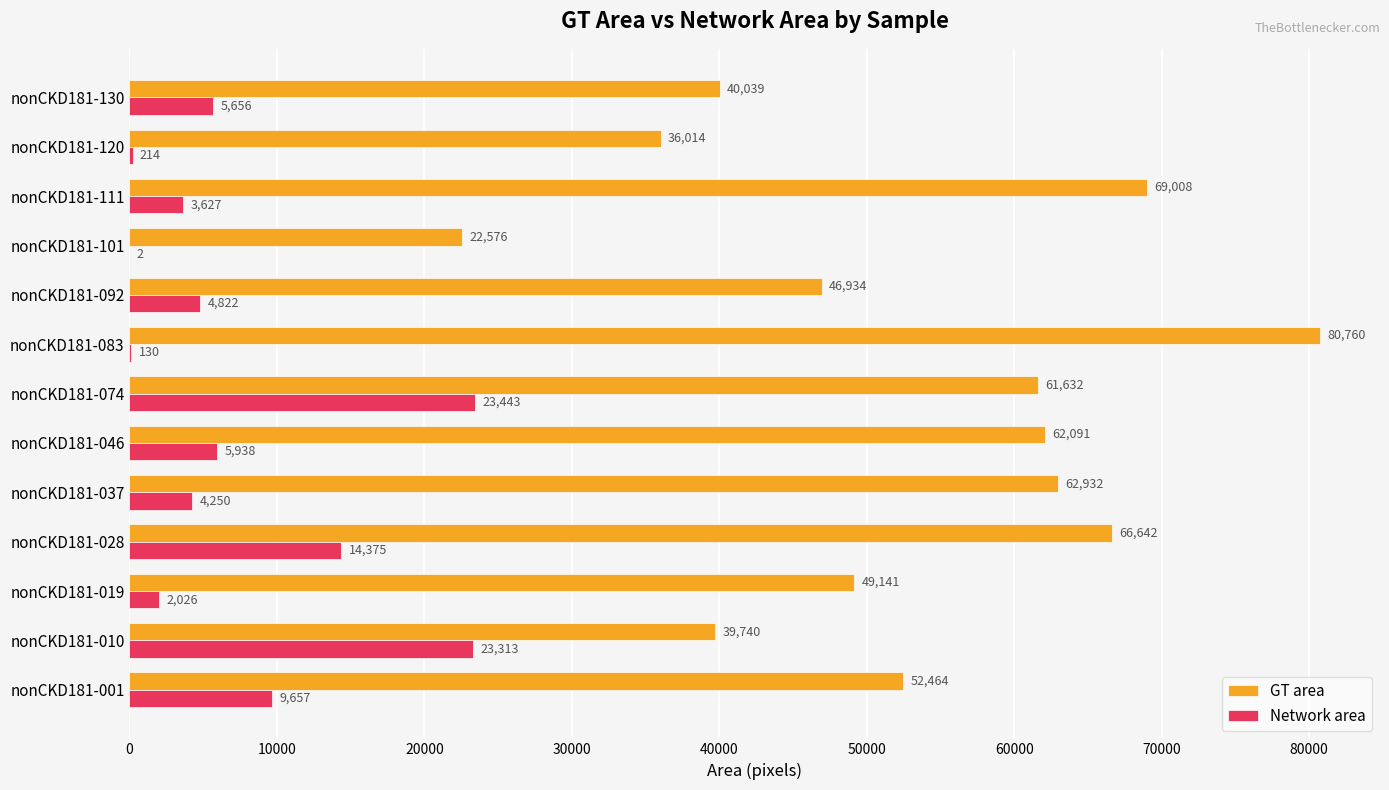

What is the sum of all Network area values?

97453